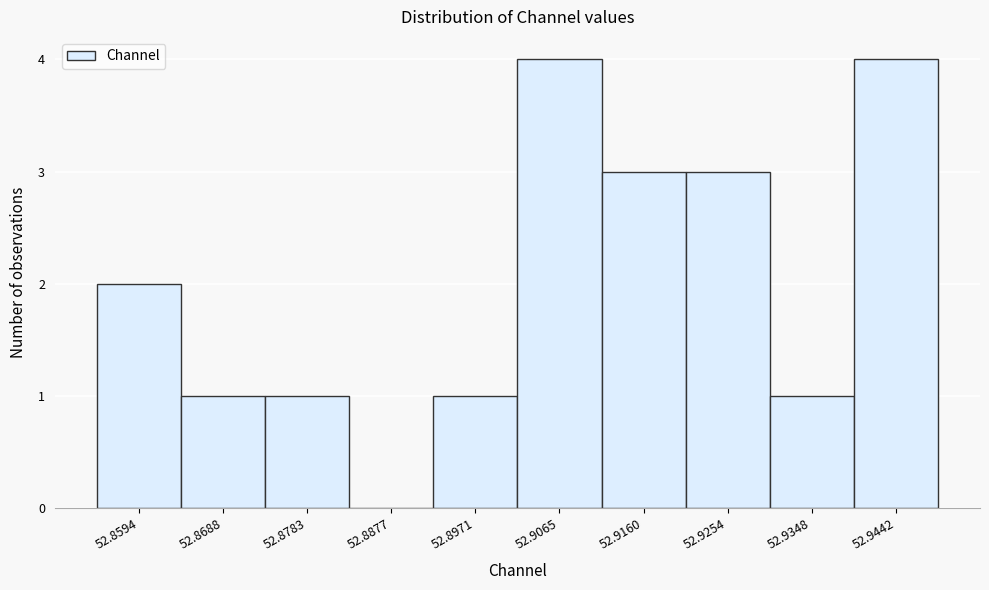

Reading right to left, extract all data points from this chart.

52.9442=4	52.9348=1	52.9254=3	52.9160=3	52.9065=4	52.8971=1	52.8877=0	52.8783=1	52.8688=1	52.8594=2